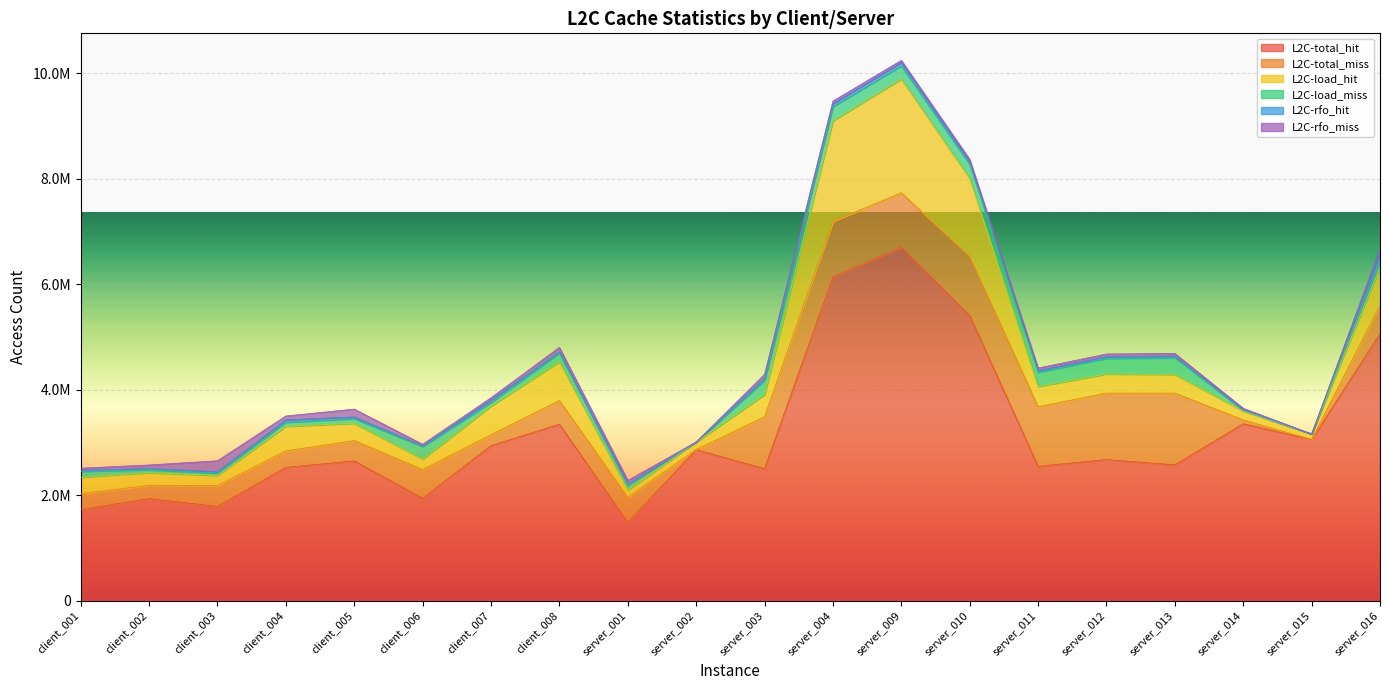

Where is the first local minimum for L2C-total_miss?

client_002